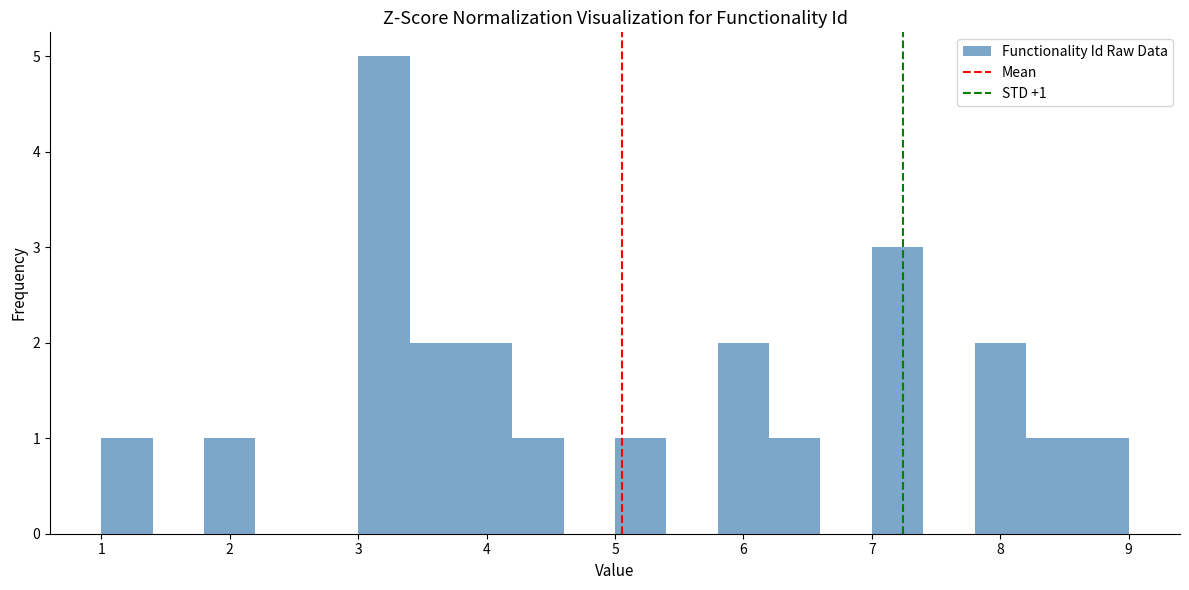

Over which range of the x-axis is the bar tallest?

3.0 to 3.4